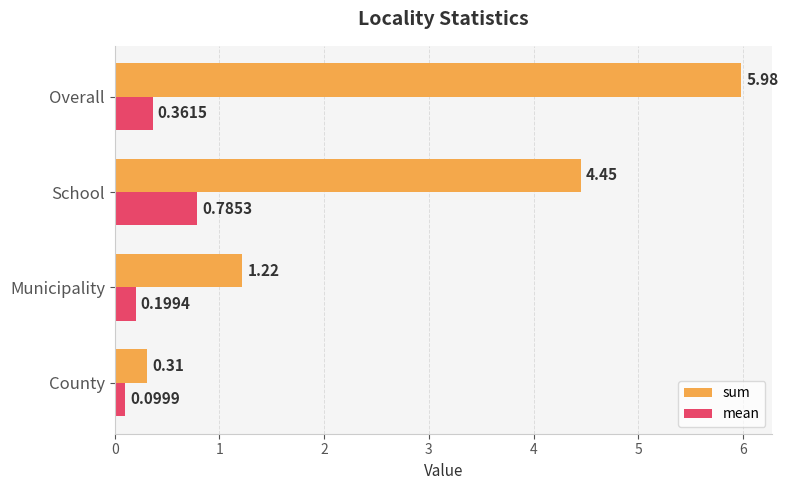

Which series has the largest range (max minus min)?

sum